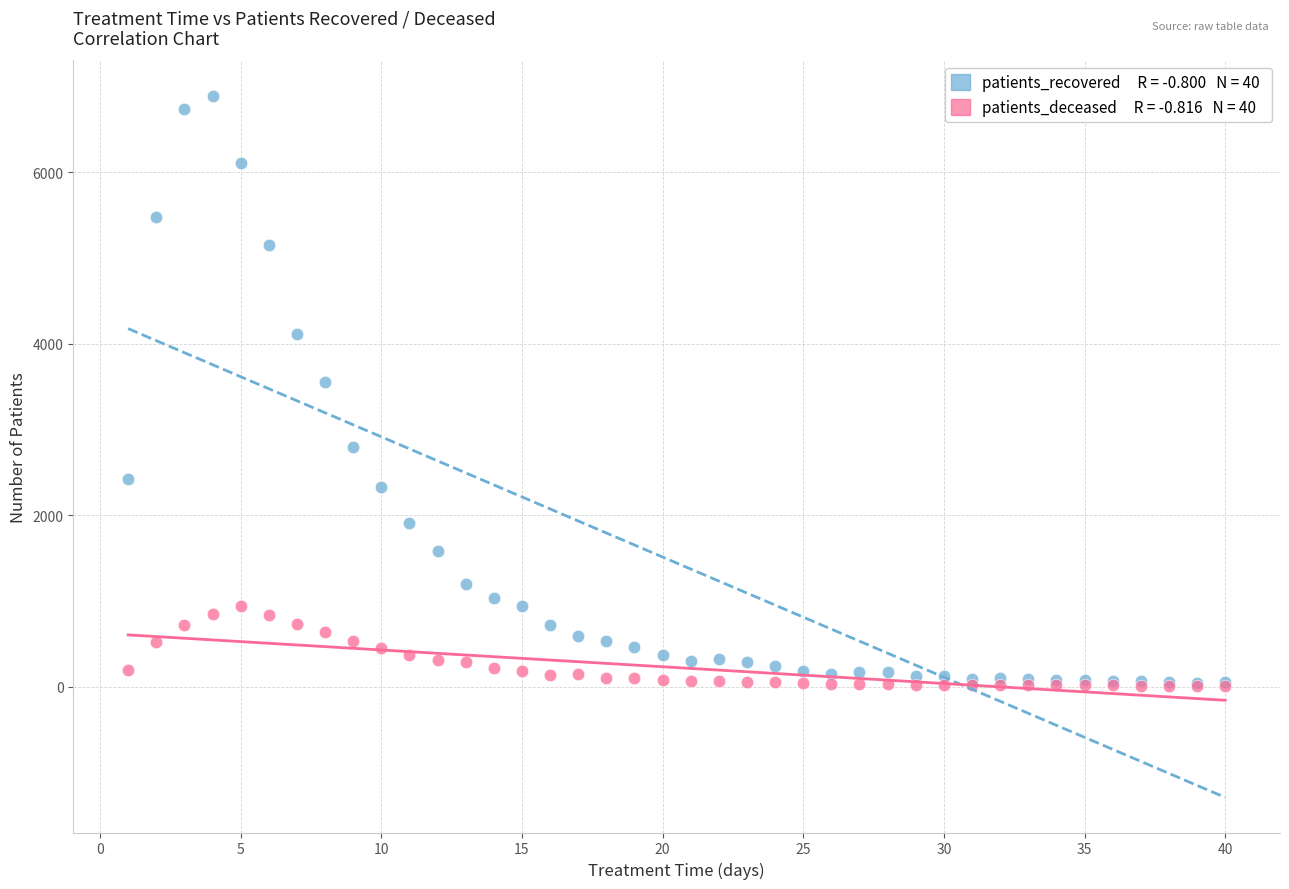

Across all series, what Y value is closest to 3451?

3559